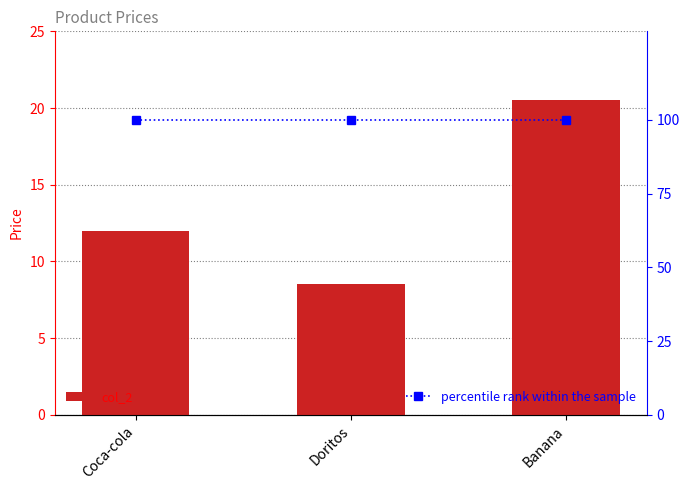

What is the average value of the col_2 series?

13.7